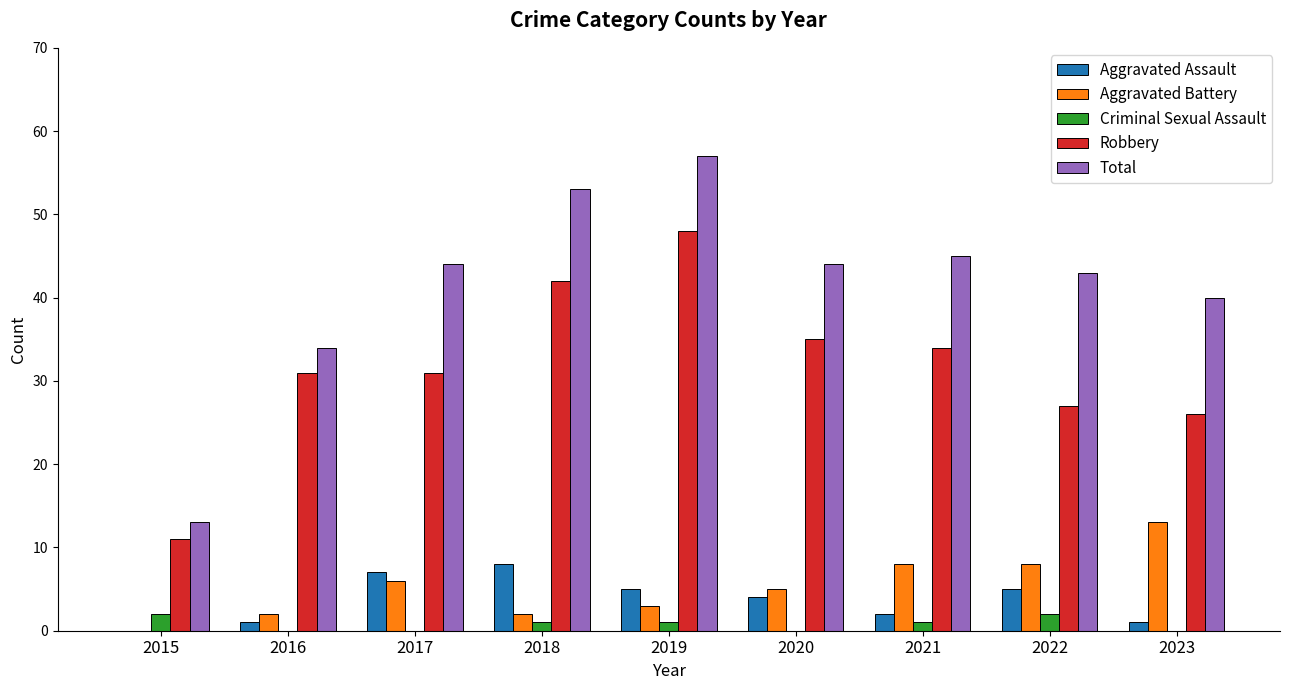

Which series changed the most between 2017 and 2018?

Robbery